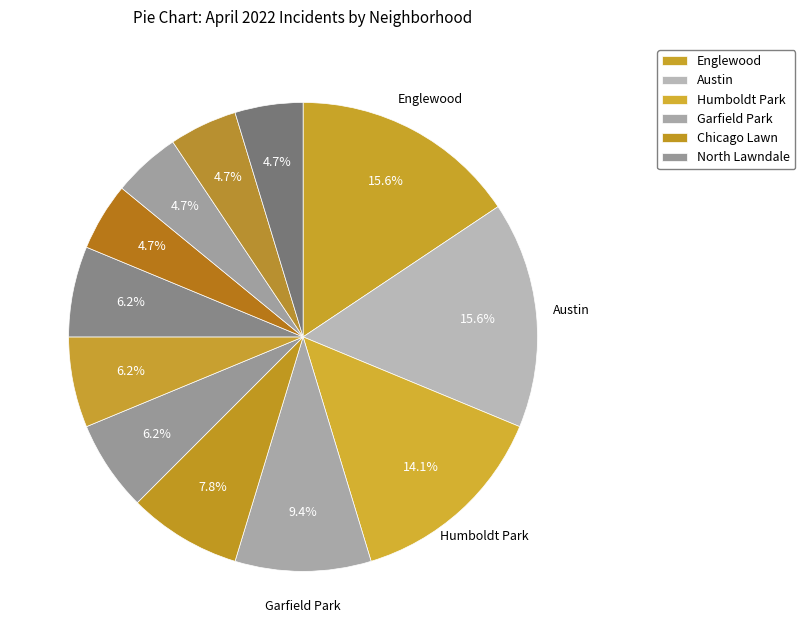

How many slices are in this pie chart?

12